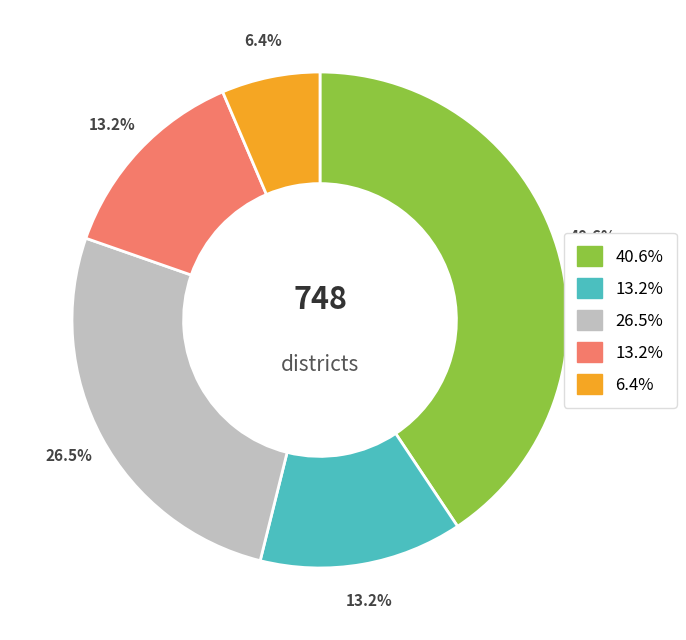

Is there a majority slice in this chart?

No